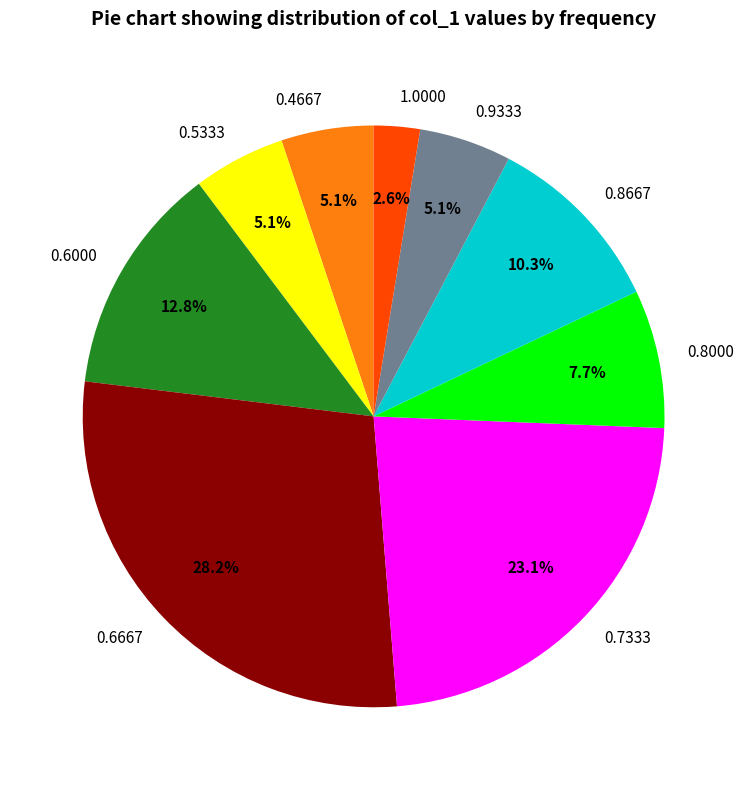

Is there any slice that represents more than half of the pie?

No